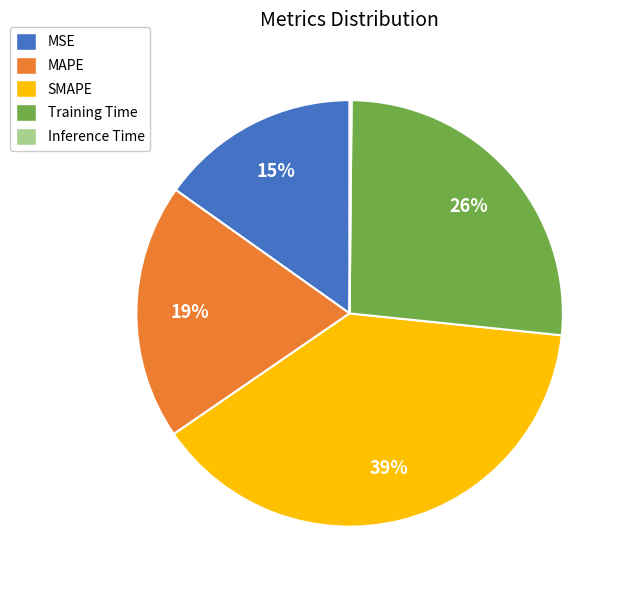

What is the ratio of the value at MSE to the value at SMAPE?

0.4